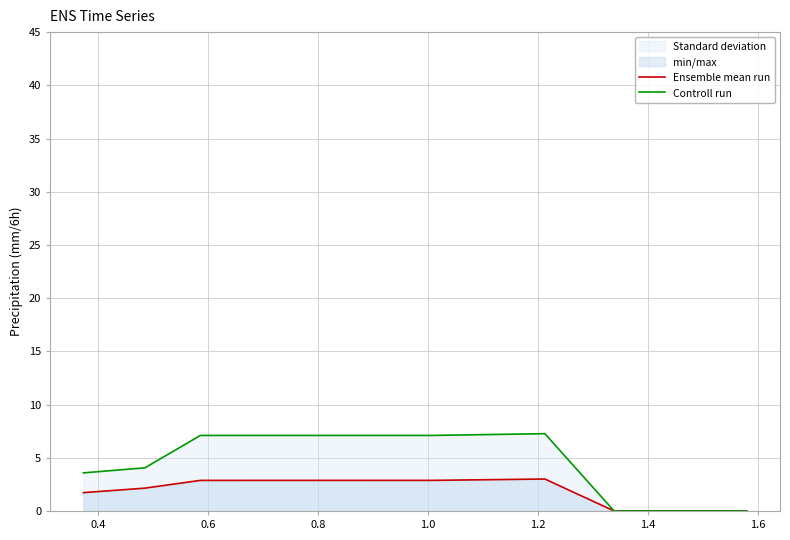

At how many categories does at least one series exceed 2?

6